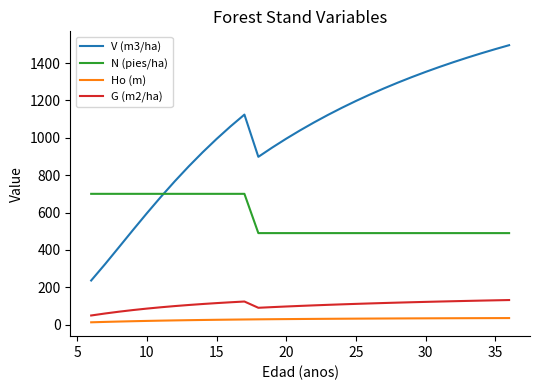

Which series has the largest total across all categories?

V (m3/ha)